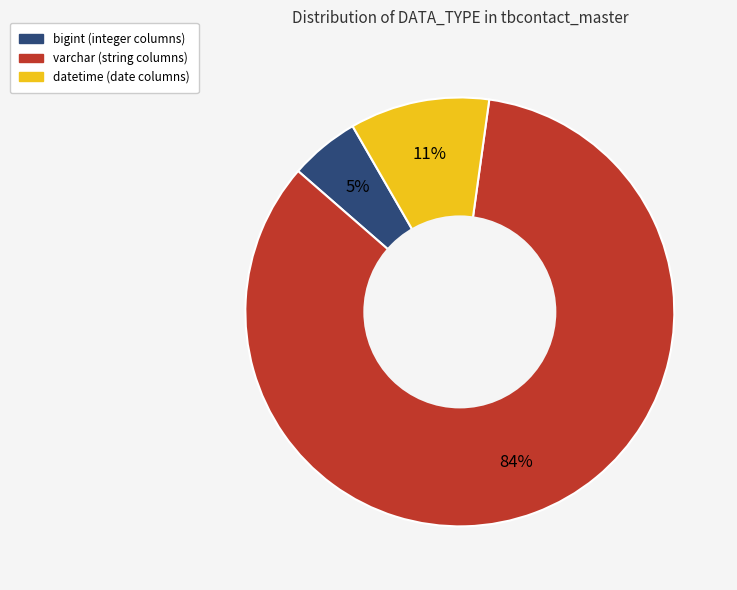

To the nearest percent, what is the combined percentage of bigint and varchar?

89%